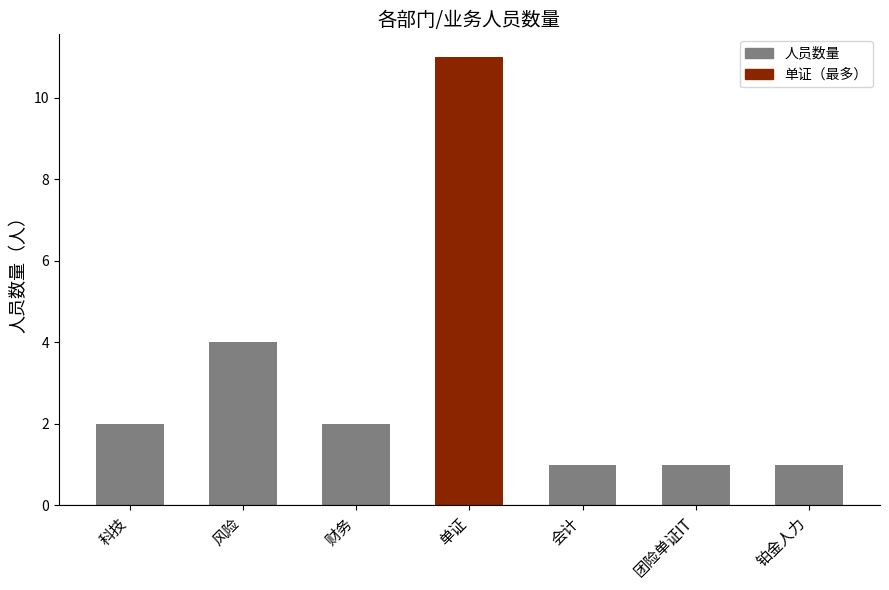

Between 铂金人力 and 科技, which is larger?

科技